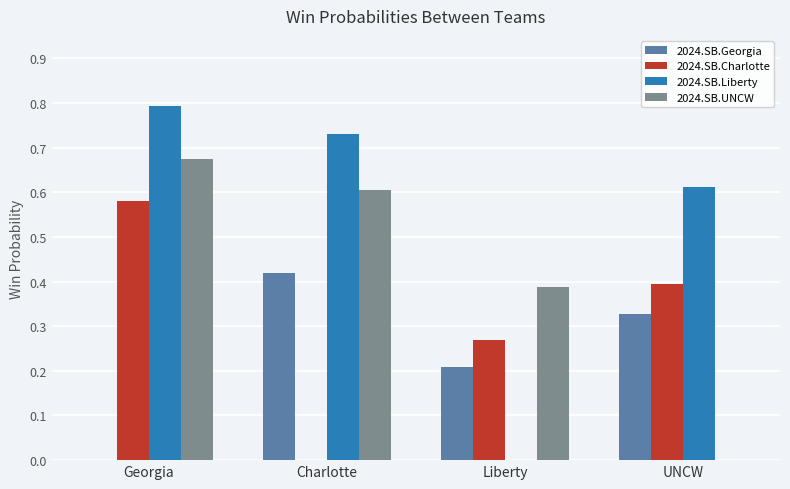

Where is 2024.SB.Georgia nearest to the value 0?

Georgia